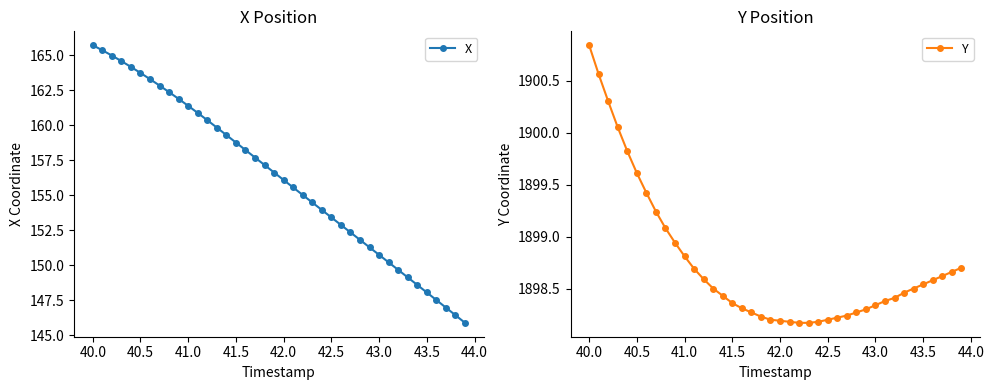

True or false: X has a value of 283.5 at 41.0.

False